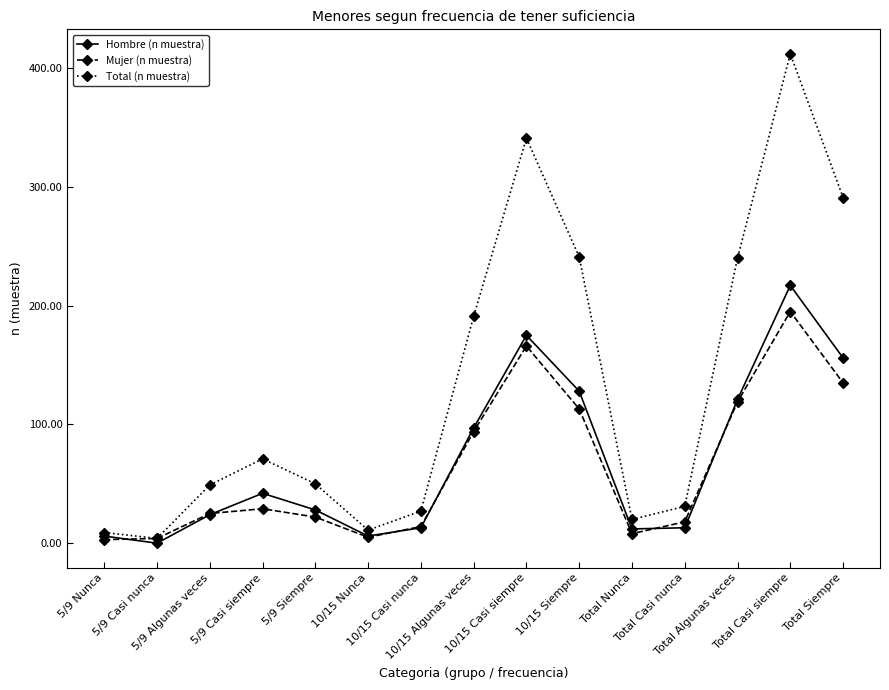

Which series has the largest range (max minus min)?

Total (n muestra)